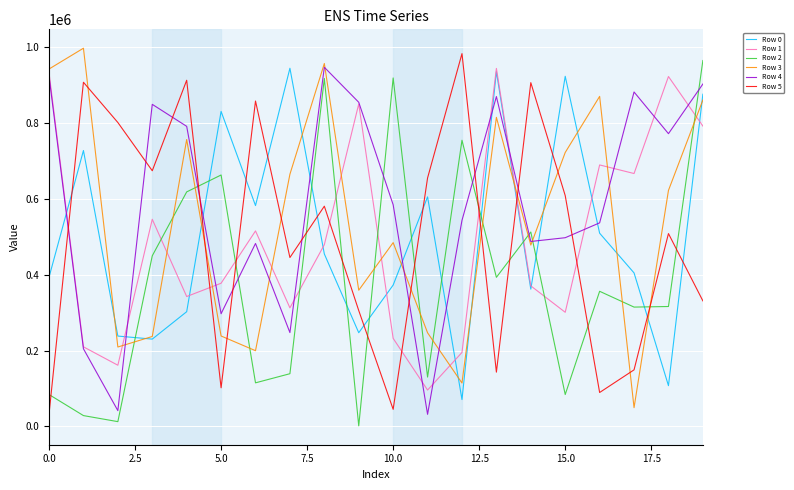

After their last crossing, which series has the higher values: Row 4 or Row 5?

Row 4